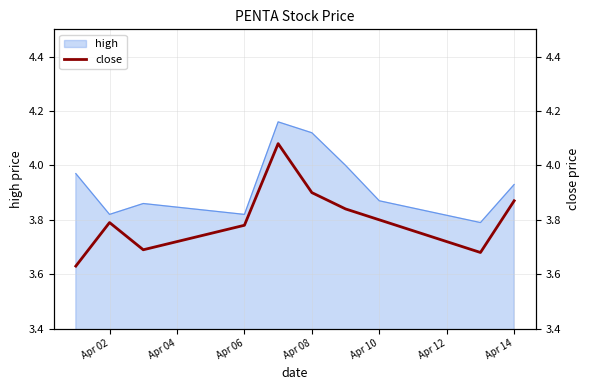

True or false: high has a value of 1.1 at Apr 14.

False